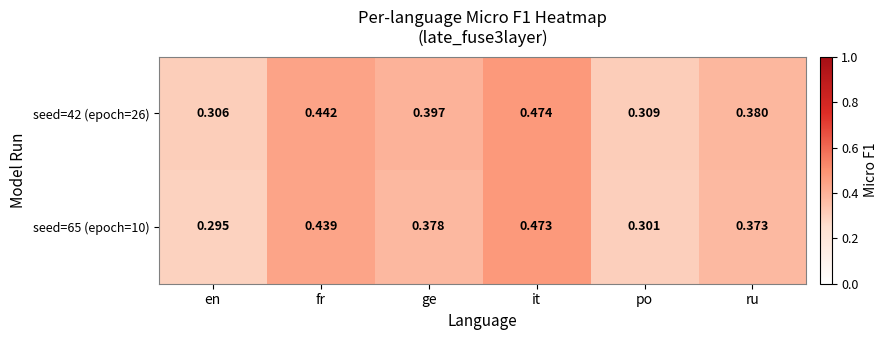

Which category has the lowest value across all series?

en